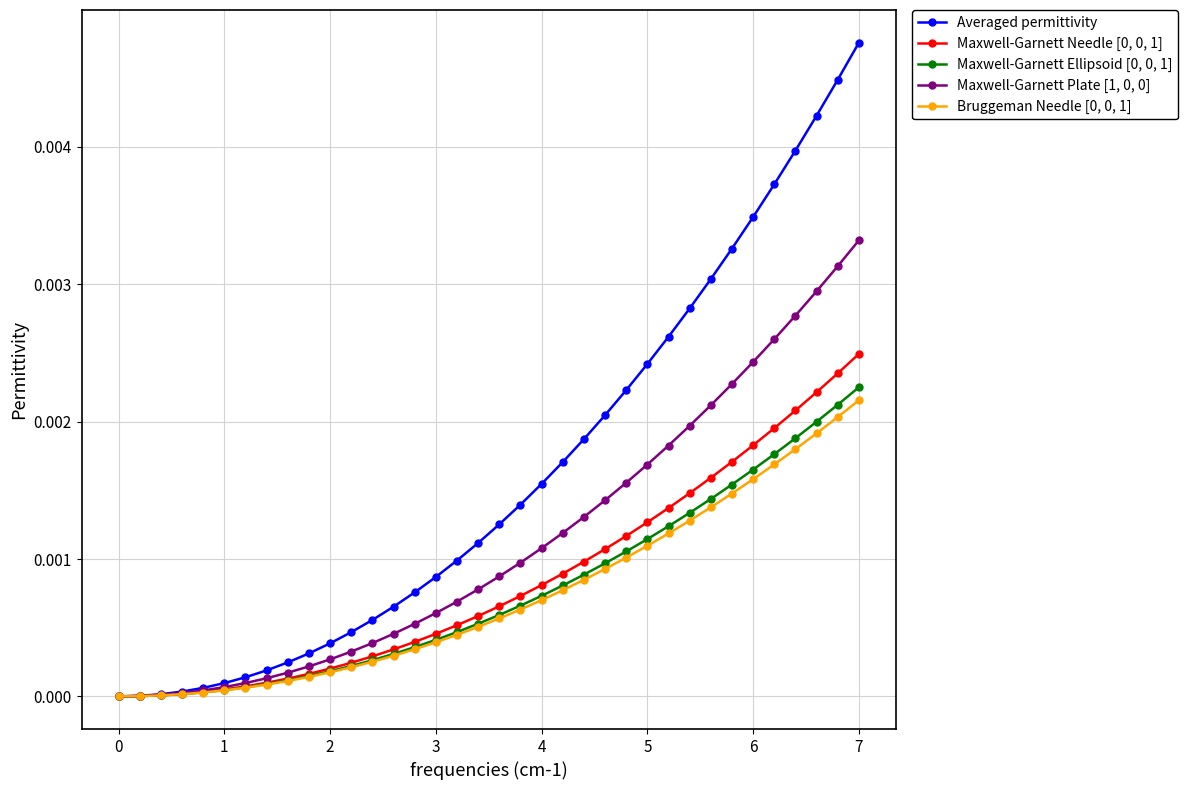

Which series has the largest total across all categories?

Averaged permittivity